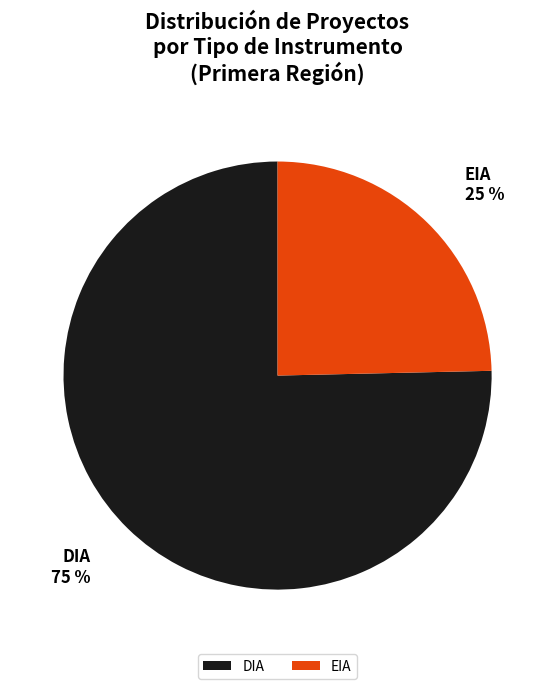

To the nearest percent, what portion does EIA represent?

25%